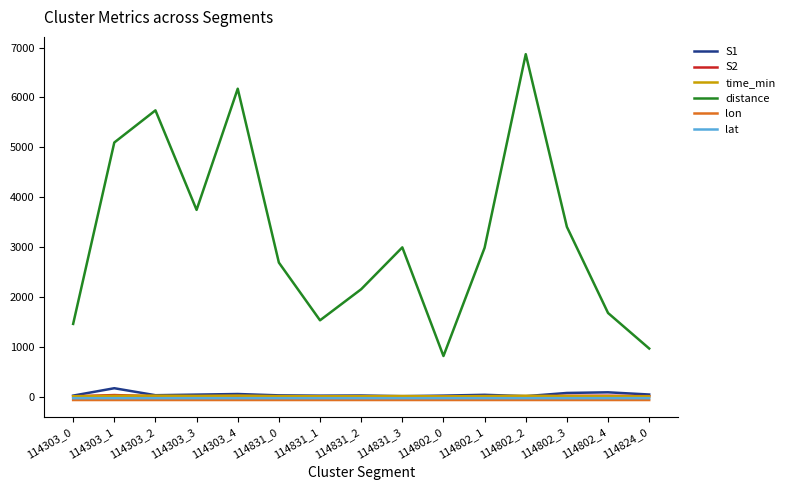

What is the label of the 7th point from the right?

114831_3